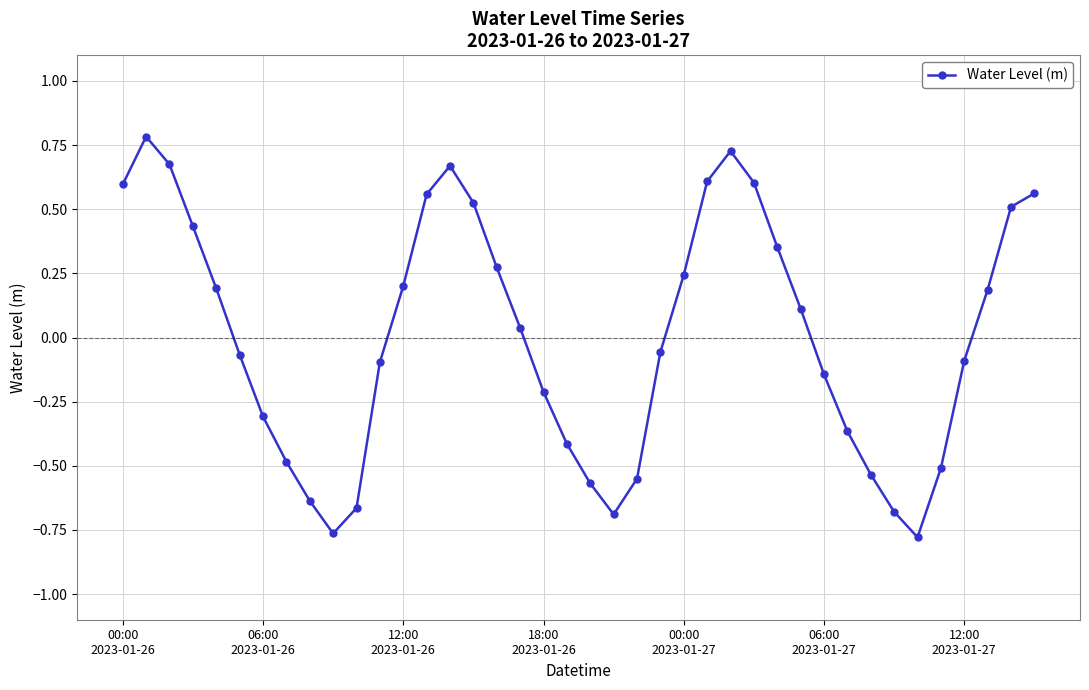

What is the maximum value shown in the chart?

0.8